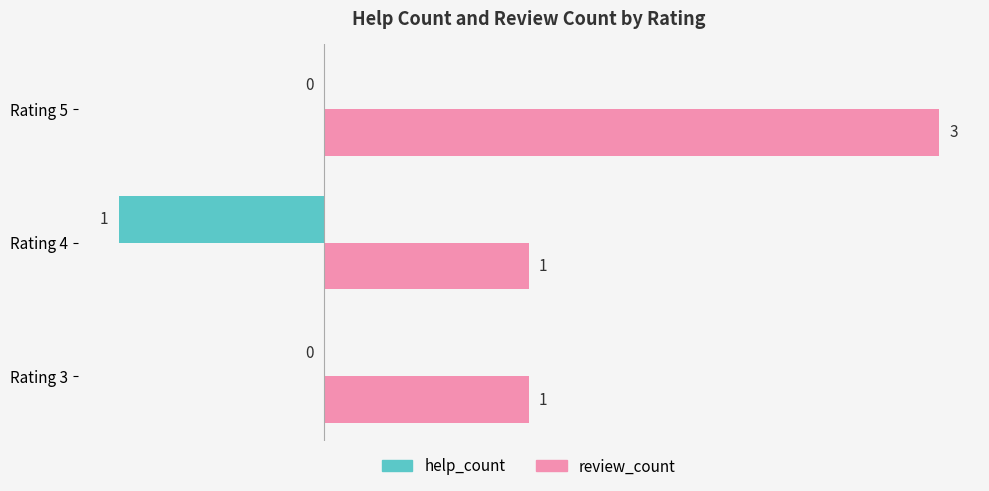

At which category is the sum across all series the highest?

Rating 5